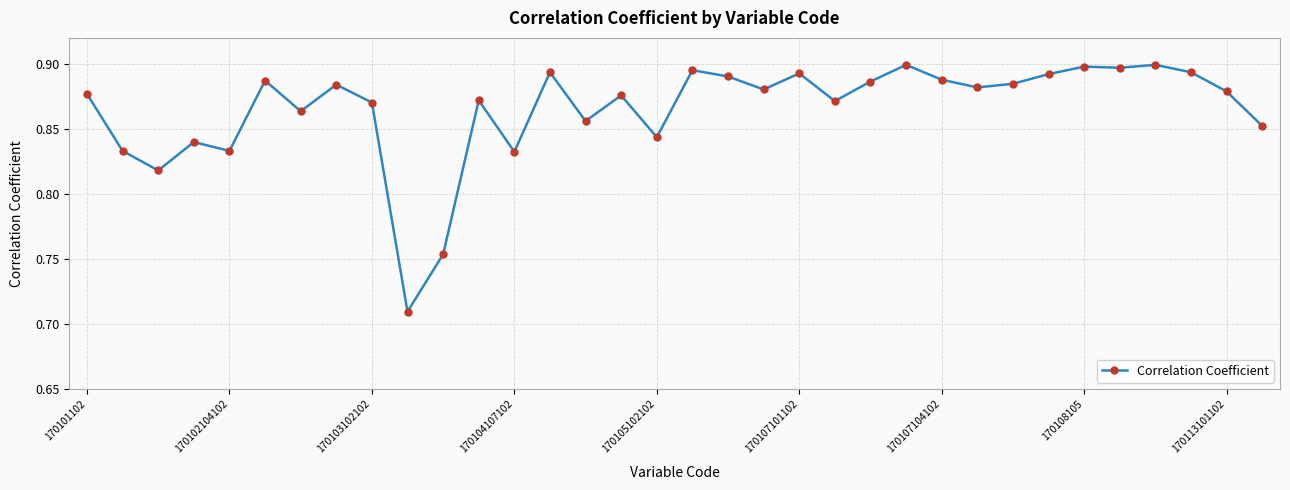

True or false: the data has more than 0 interior local peaks.

True